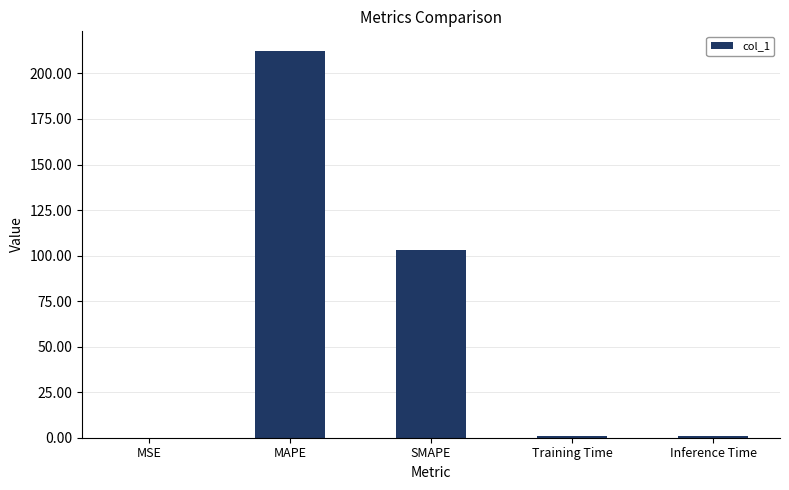

Approximately how many times larger is the value at MAPE compared to SMAPE?

2.1